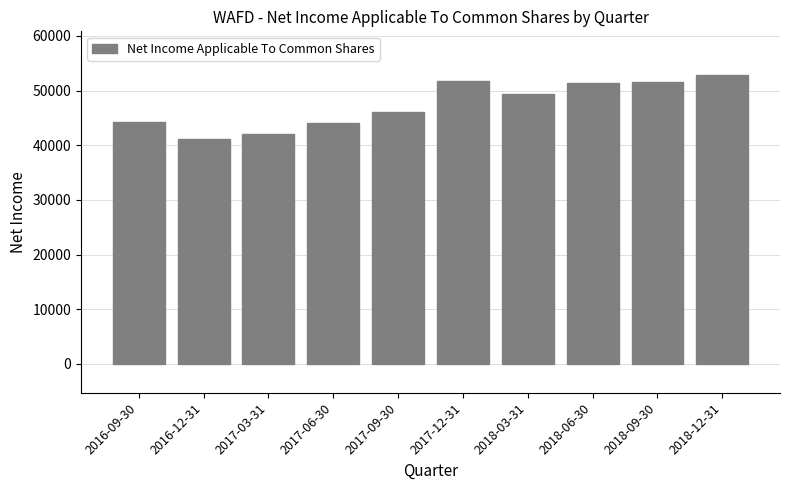

What value does the data have at 2018-06-30, to the nearest 100?

51400